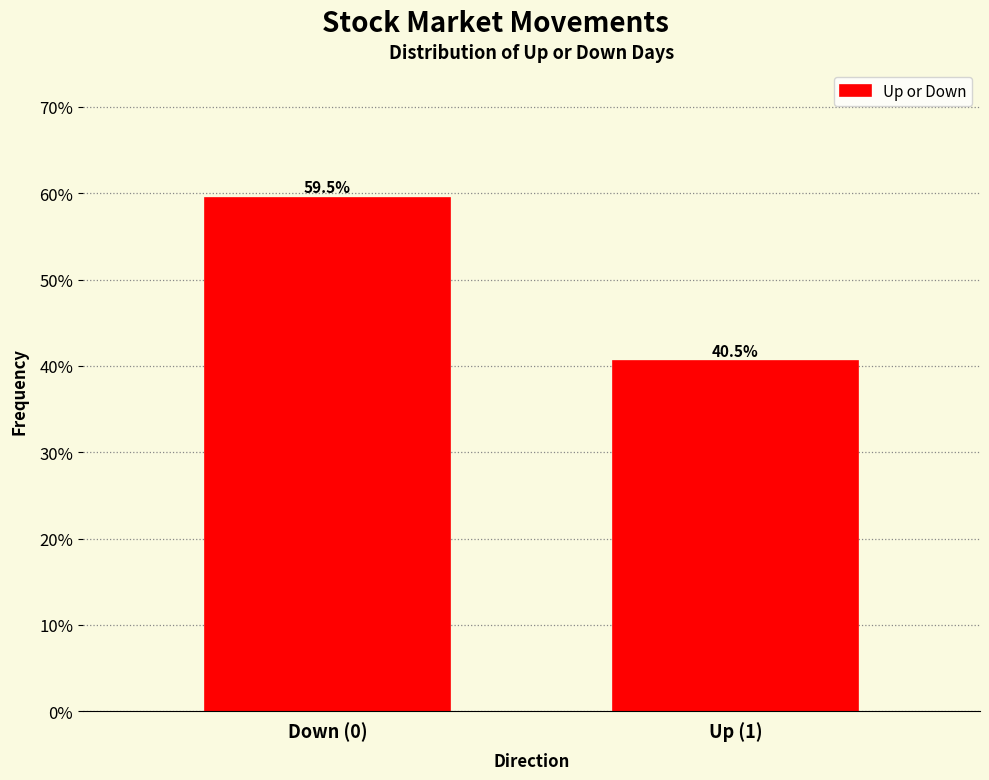

Reading right to left, extract all data points from this chart.

Up (1)=40.5	Down (0)=59.5